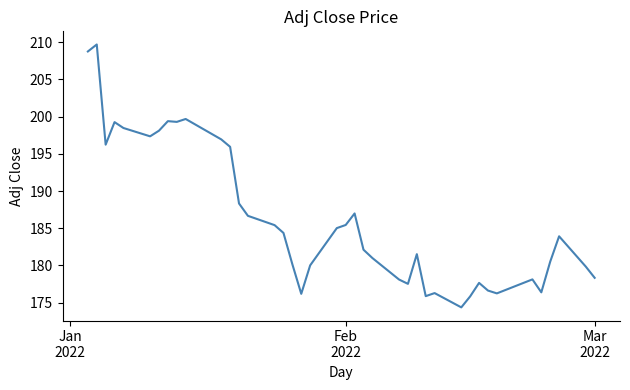

What is the smallest value displayed?

174.4